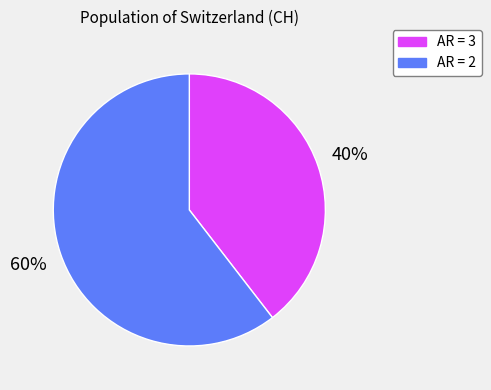

To the nearest percent, what is the average slice percentage?

50%